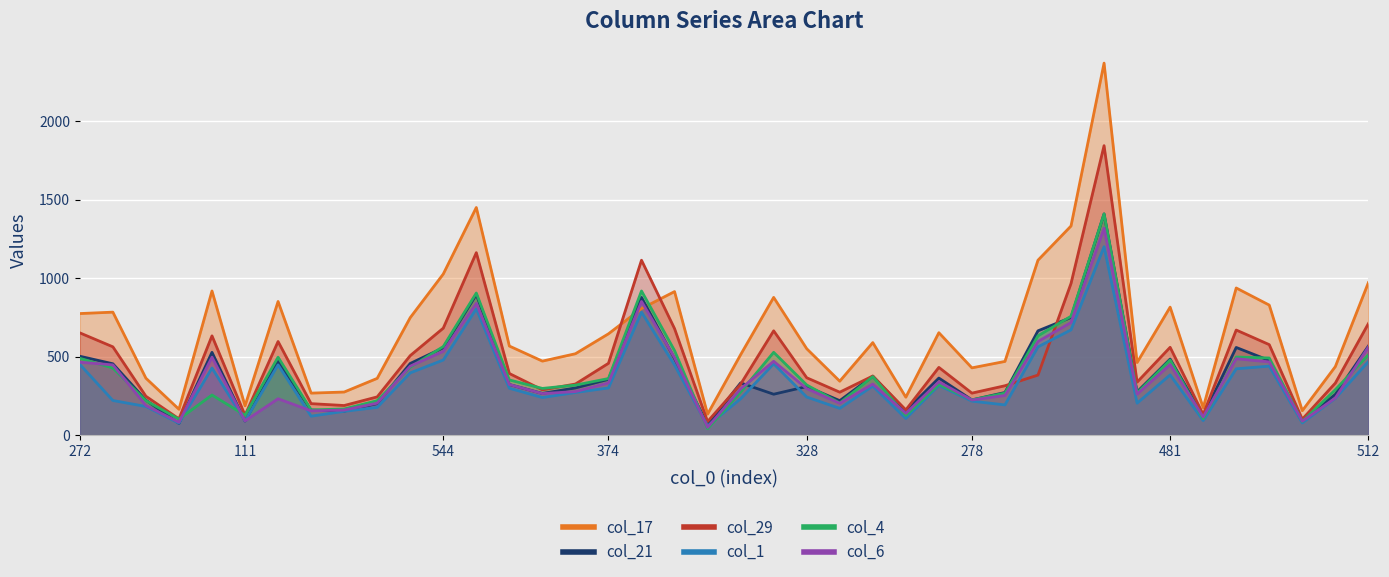

At which category does col_29 reach its first local valley?

93